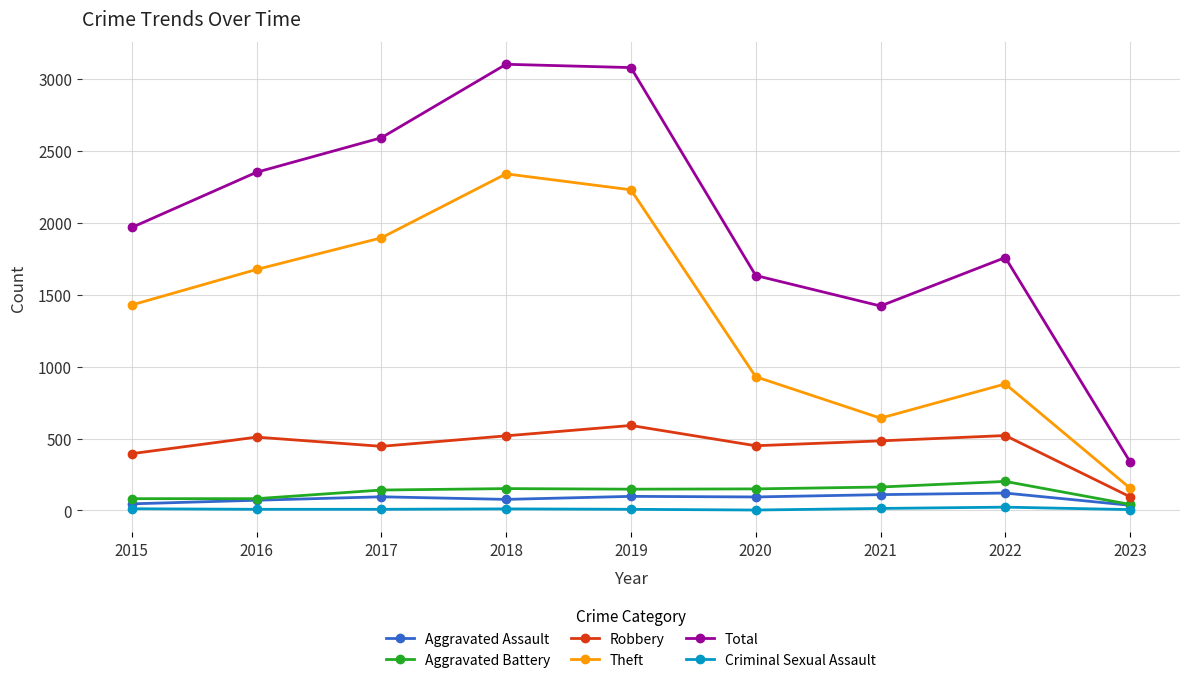

Where is the first local minimum for Total?

2021